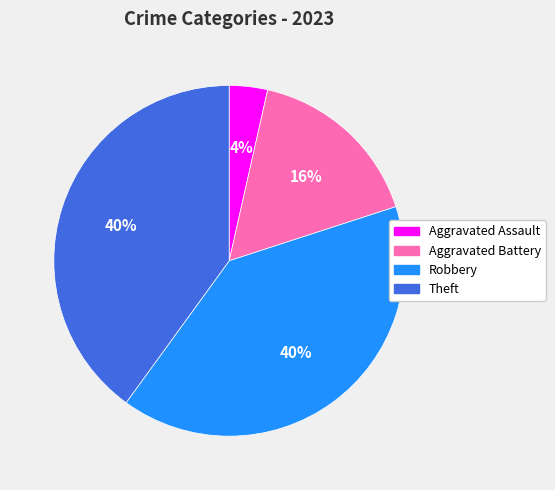

Does any single category account for the majority?

No